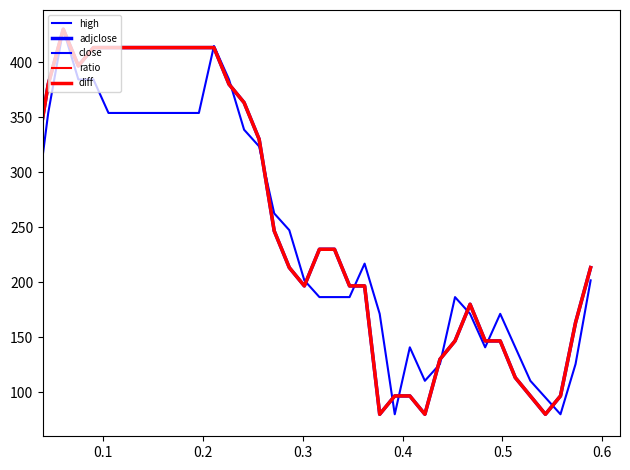

Is this an area chart (filled region under the line)?

No